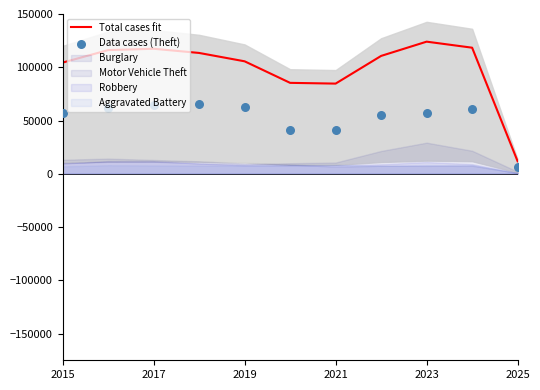

At how many categories does at least one series exceed 95933?

8